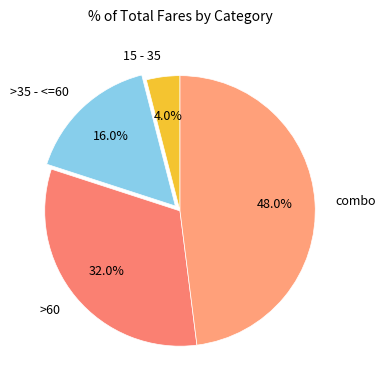

To the nearest percent, what is the difference between the largest and smallest slice percentages?

44%